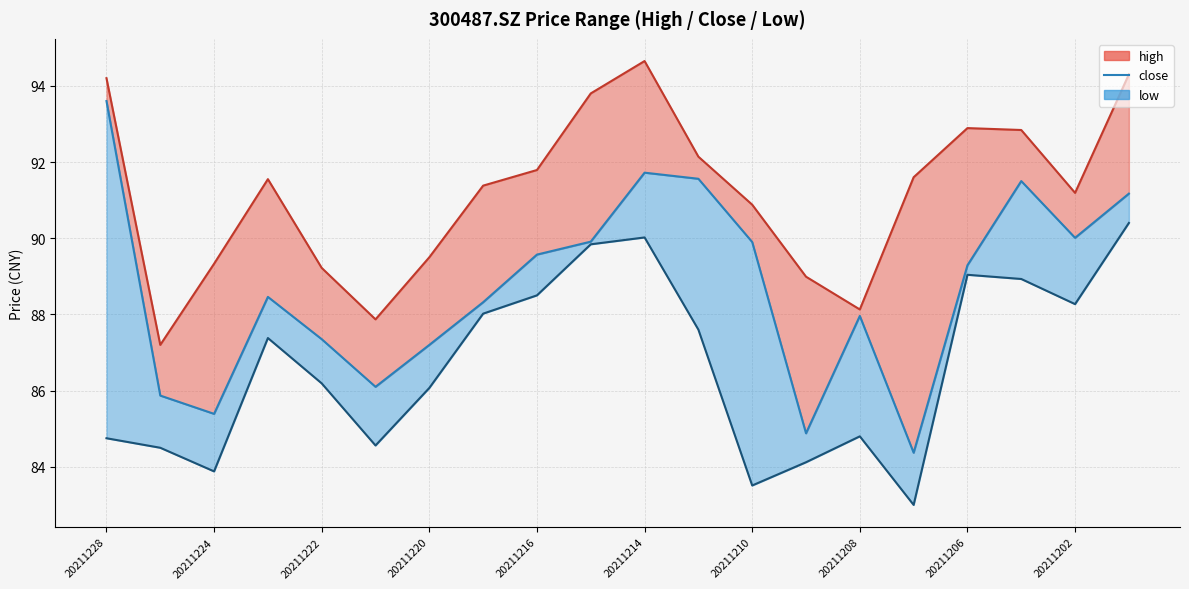

Which series has the widest spread of values?

close